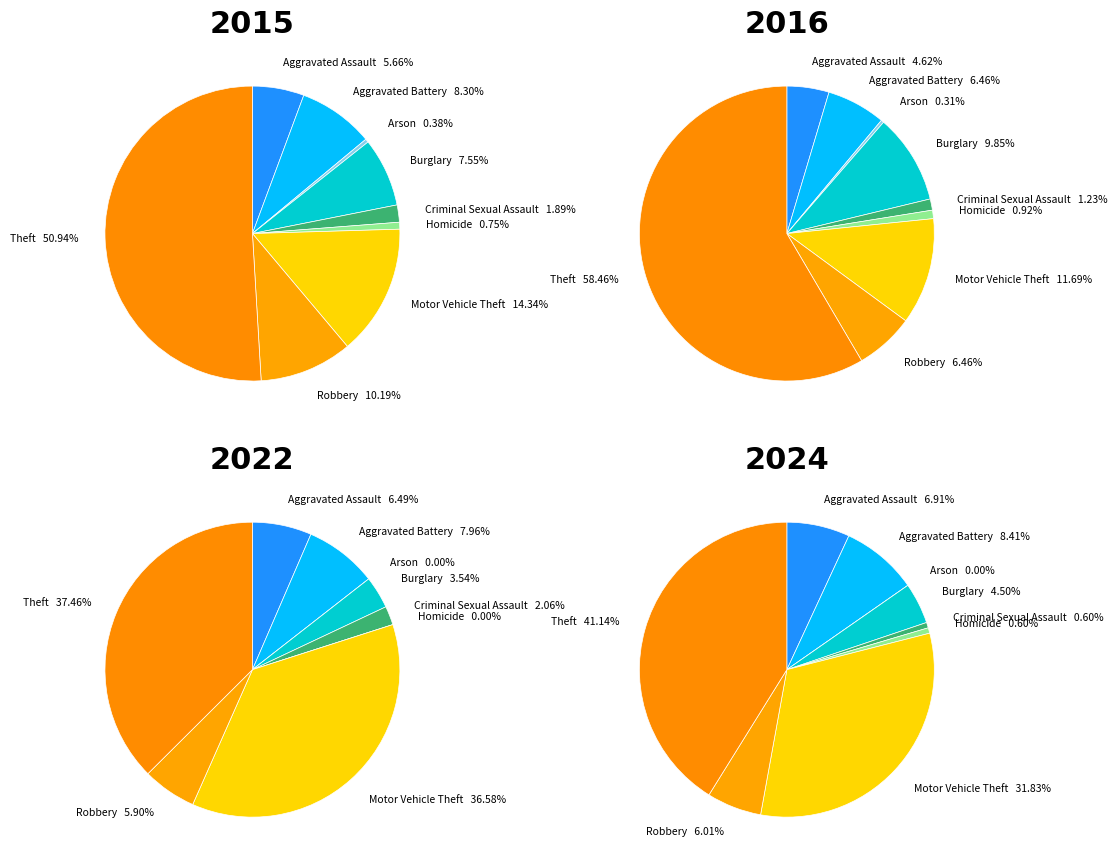

Count the number of slices in the pie.

9